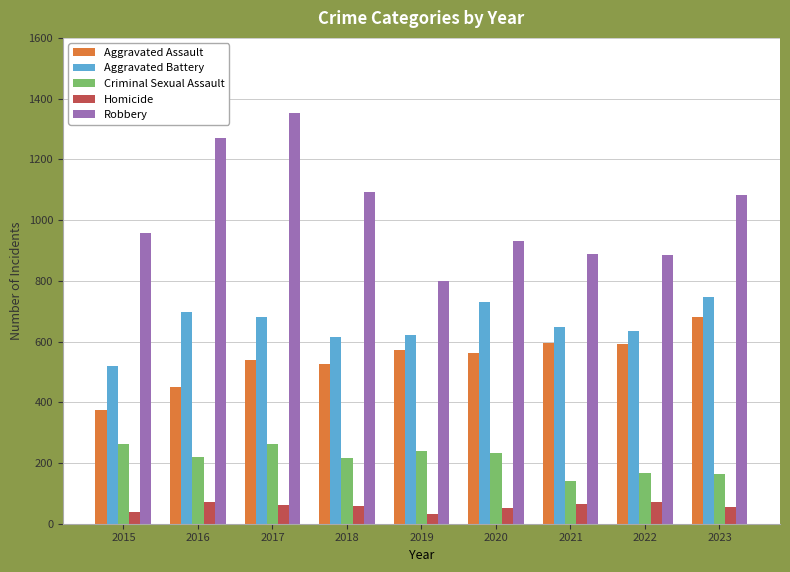

List the series in order of their peak value, lowest first.

Homicide, Criminal Sexual Assault, Aggravated Assault, Aggravated Battery, Robbery